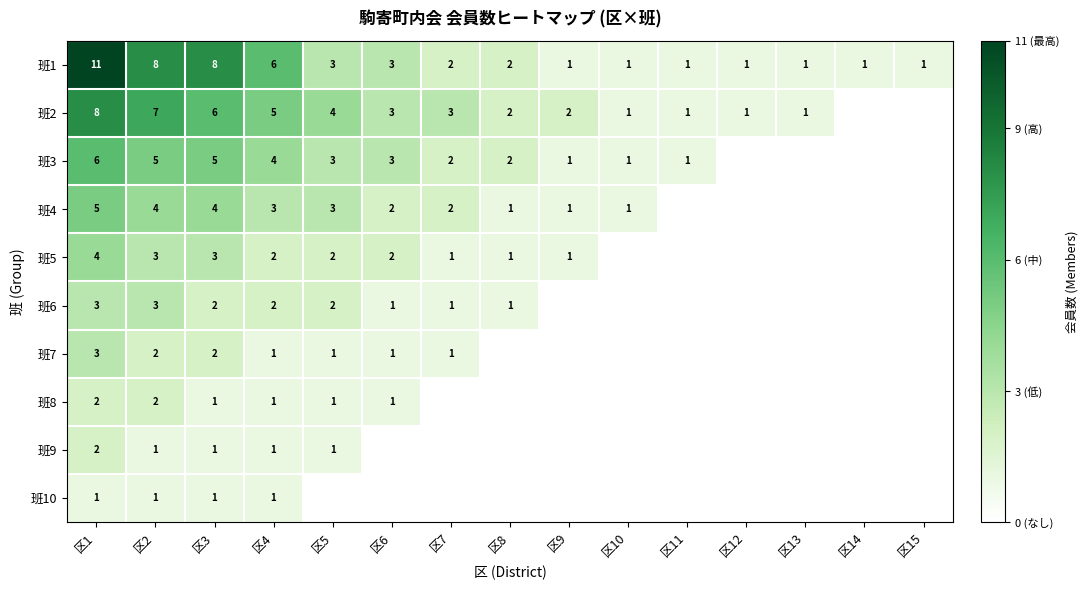

The value of 班4 at 区1 is 5. True or false?

True